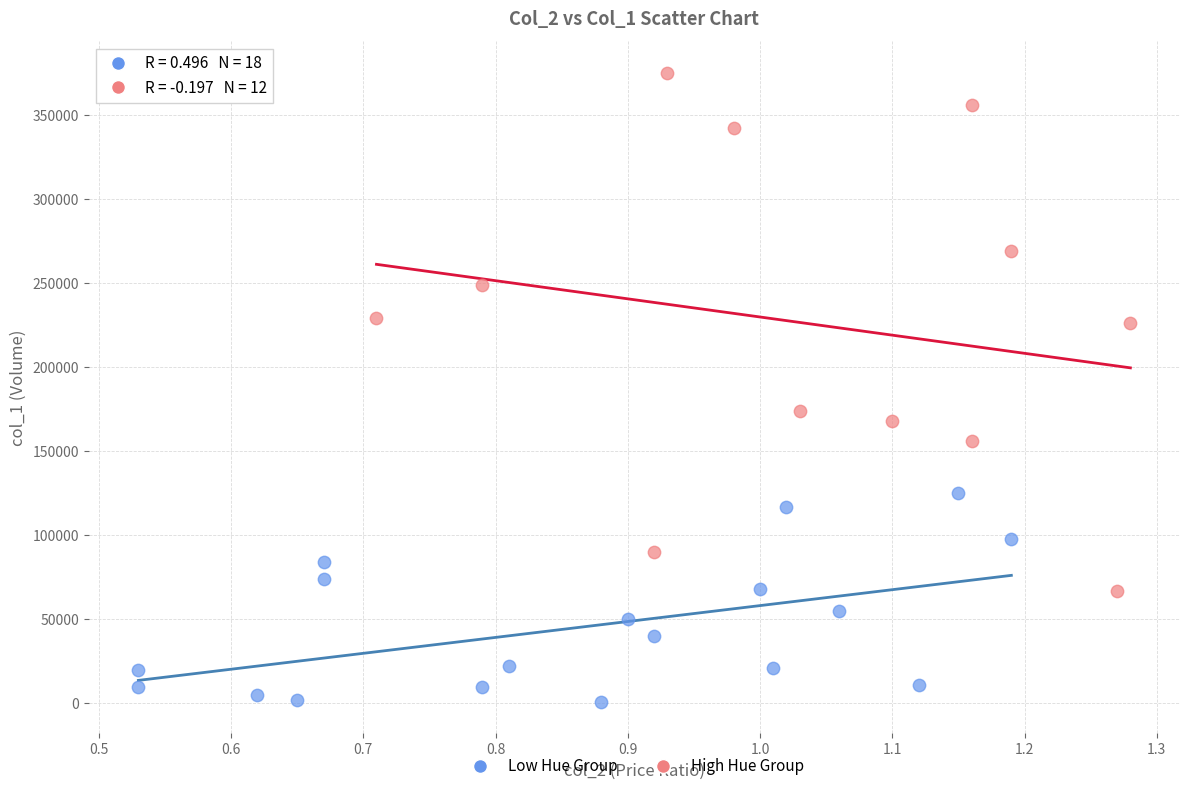

Which series has the widest spread of Y values?

High Hue Group